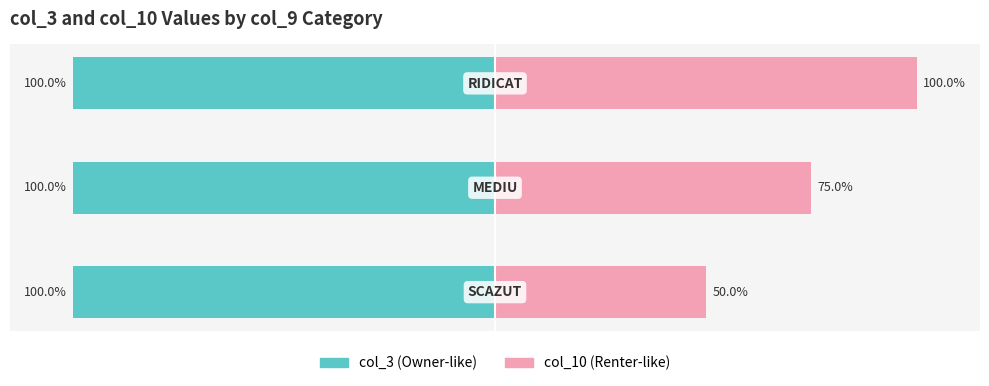

What is the average value of the col_3 series?

-100.0